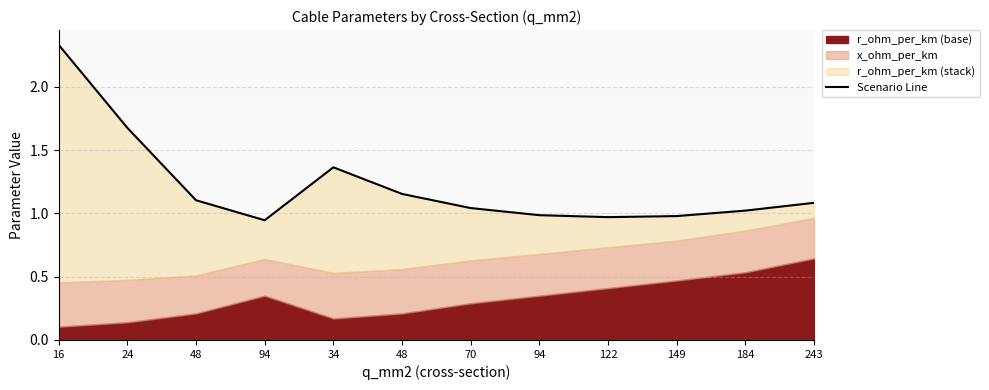

At which label does the data first exceed 1?

16